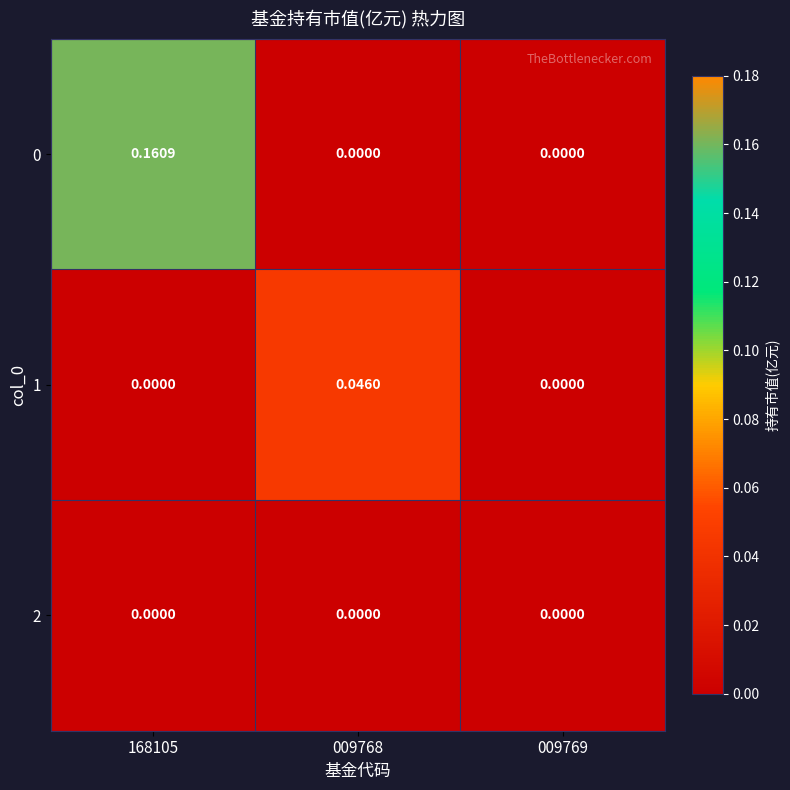

How many categories are shown in the chart?

3